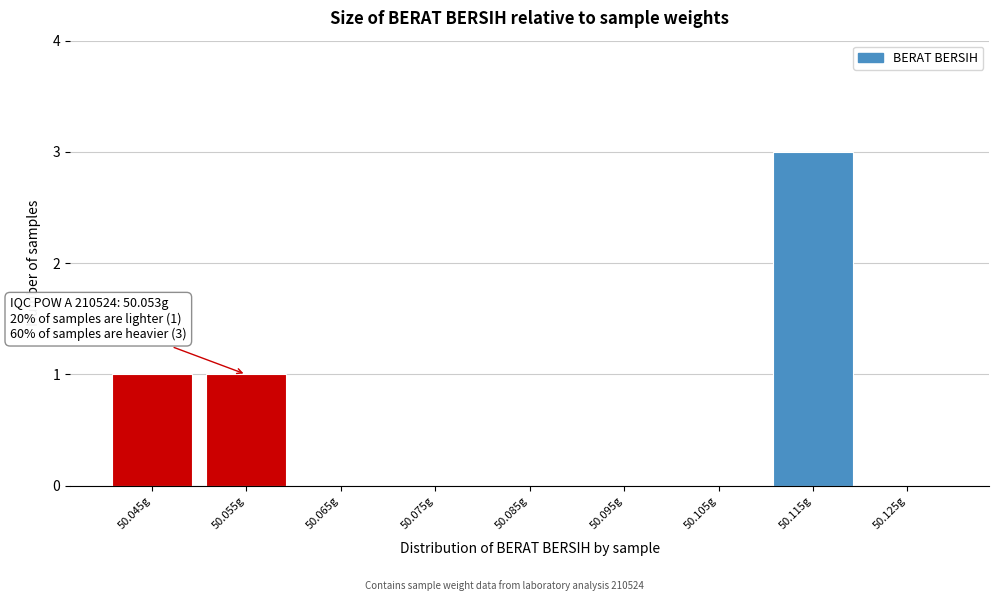

Over which range of the x-axis is the bar tallest?

50.11 to 50.12